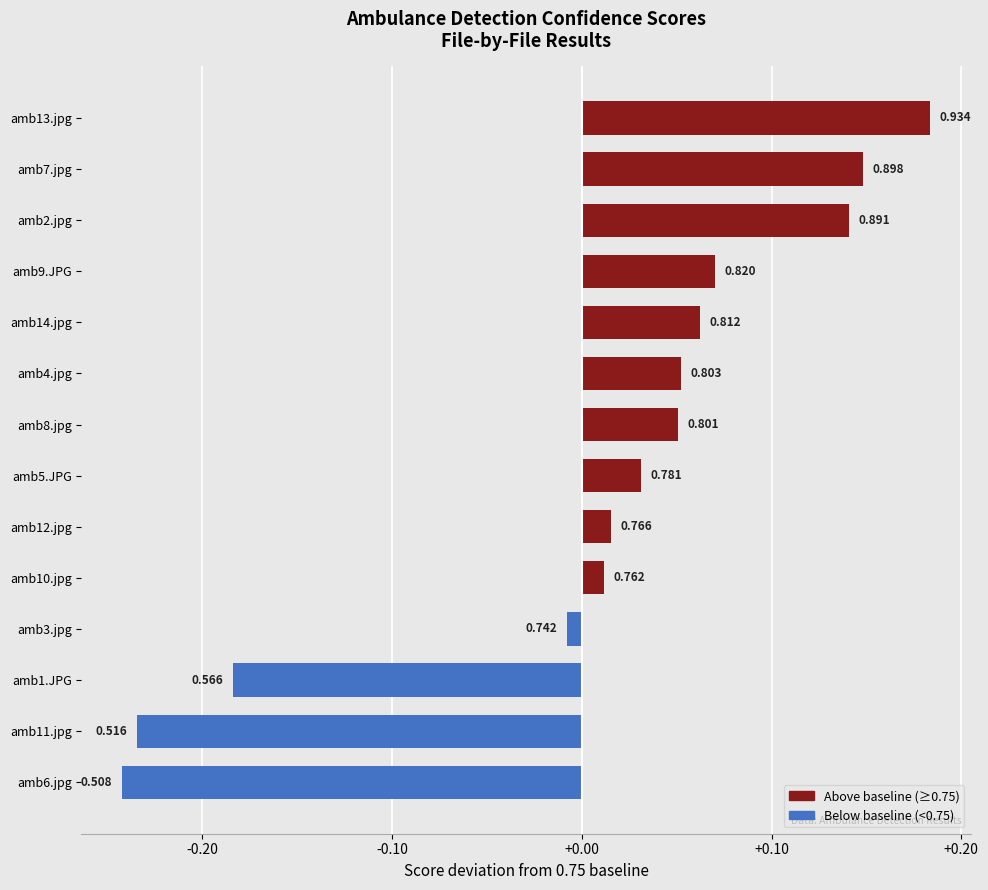

Does the chart contain any negative values?

Yes